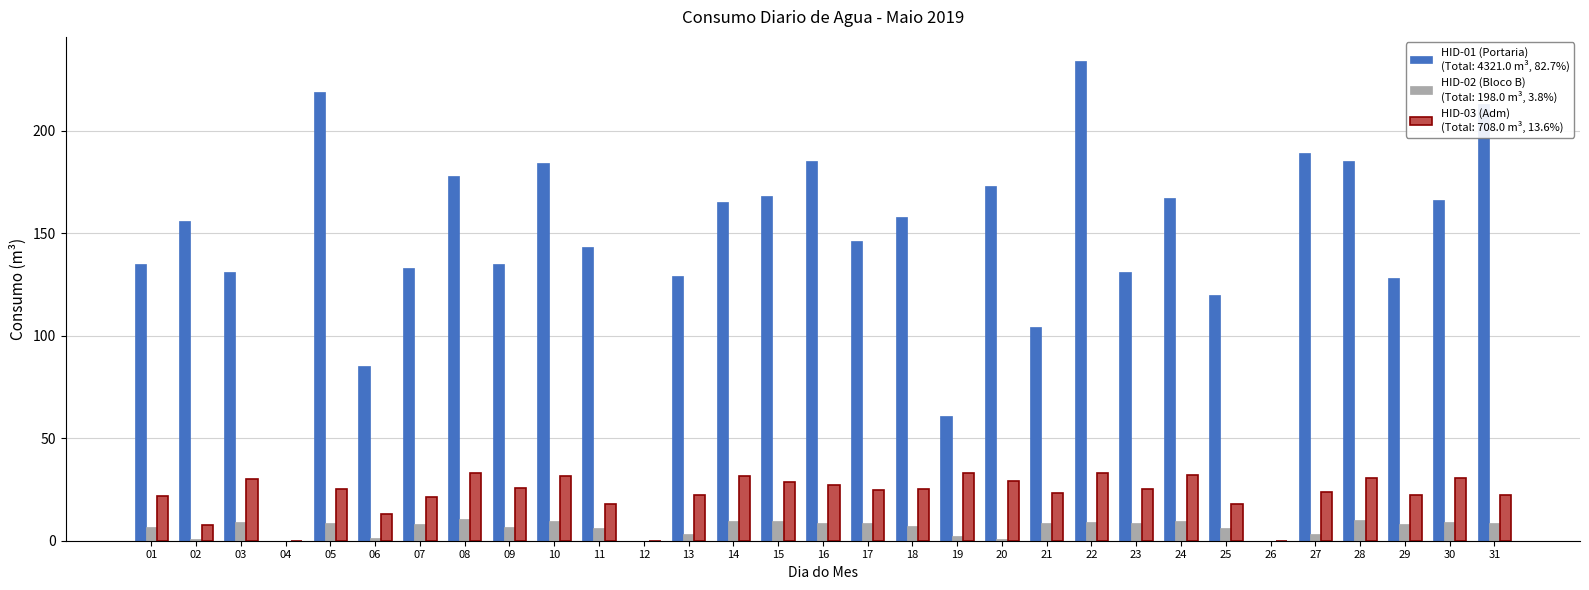

How many groups of bars are there?

31